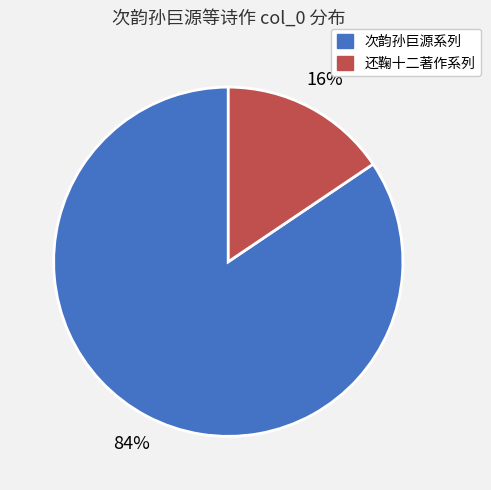

Is there a majority slice in this chart?

Yes